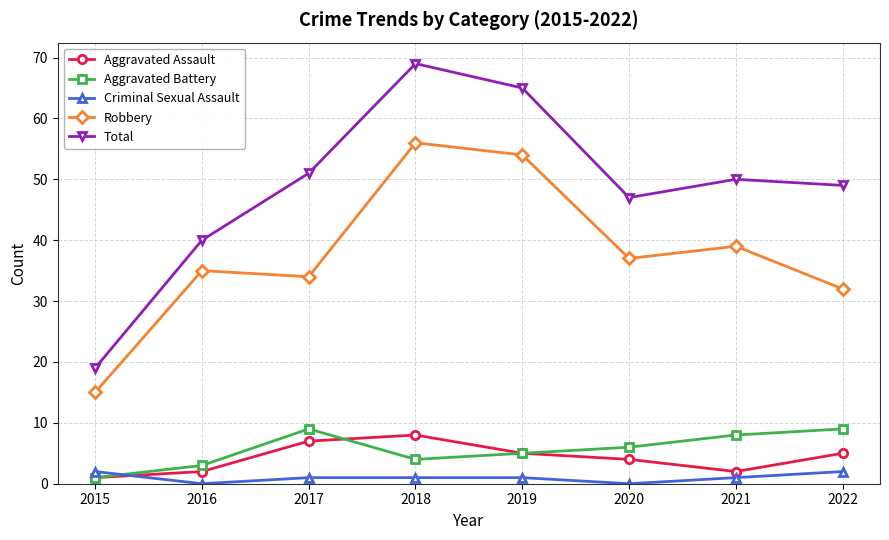

Reading left to right, extract all data points from this chart.

Aggravated Assault: 2015=1	2016=2	2017=7	2018=8	2019=5	2020=4	2021=2	2022=5
Aggravated Battery: 2015=1	2016=3	2017=9	2018=4	2019=5	2020=6	2021=8	2022=9
Criminal Sexual Assault: 2015=2	2016=0	2017=1	2018=1	2019=1	2020=0	2021=1	2022=2
Robbery: 2015=15	2016=35	2017=34	2018=56	2019=54	2020=37	2021=39	2022=32
Total: 2015=19	2016=40	2017=51	2018=69	2019=65	2020=47	2021=50	2022=49